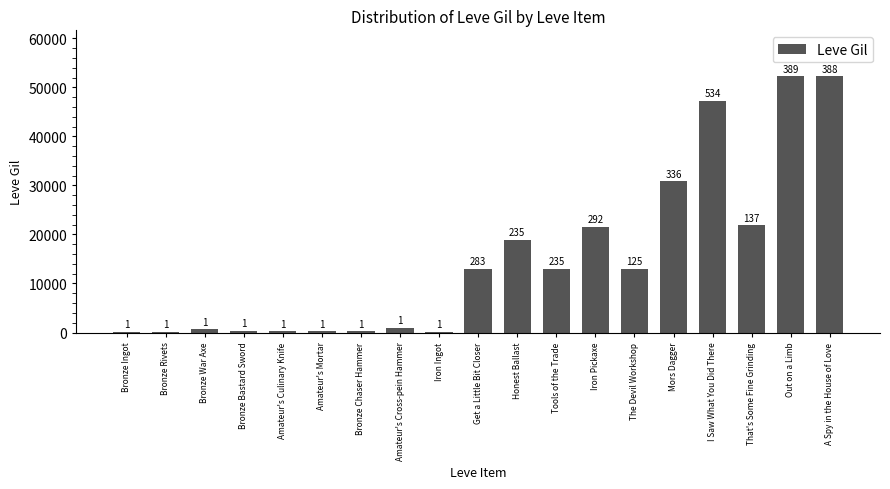

Reading left to right, transcribe all the data shown in this chart.

114	115	690	330	220	220	220	990	170	13040	18910	13040	21600	12960	30820	47200	21830	52220	52220